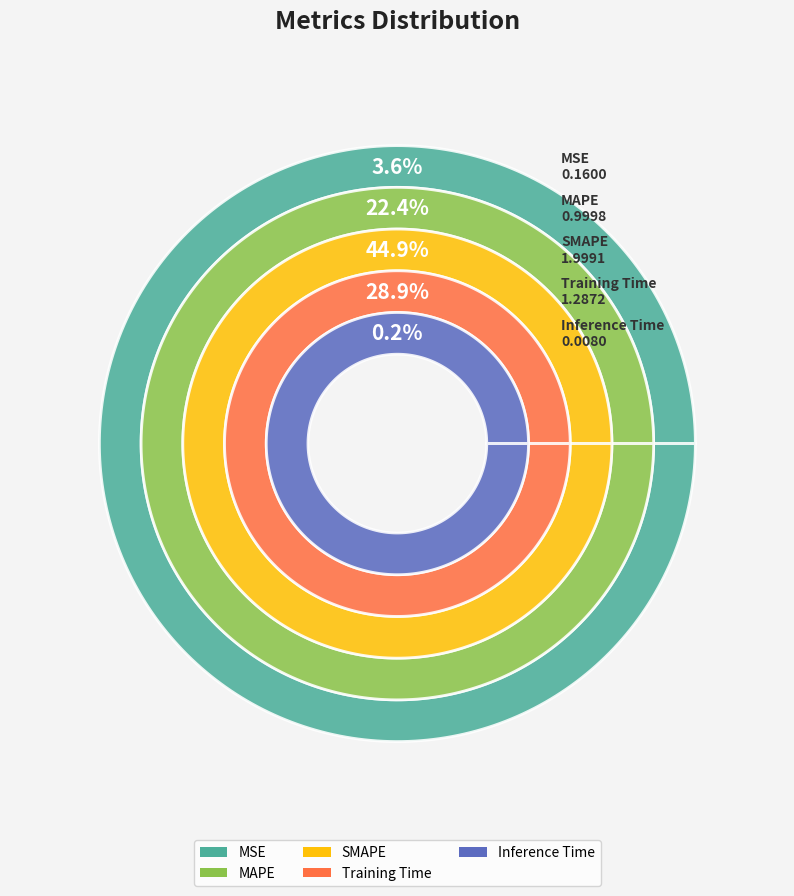

Is MAPE the majority of the pie?

No